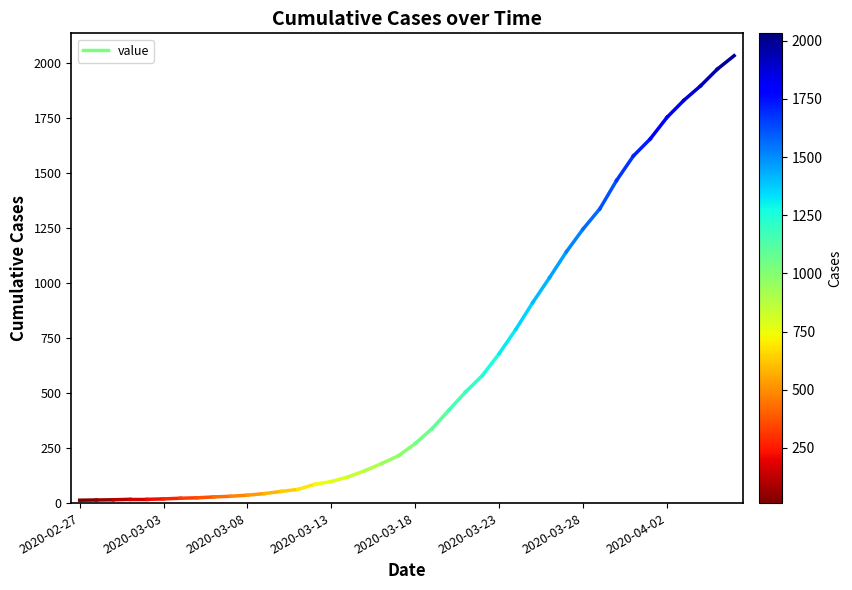

What is the minimum value shown in the chart?

13